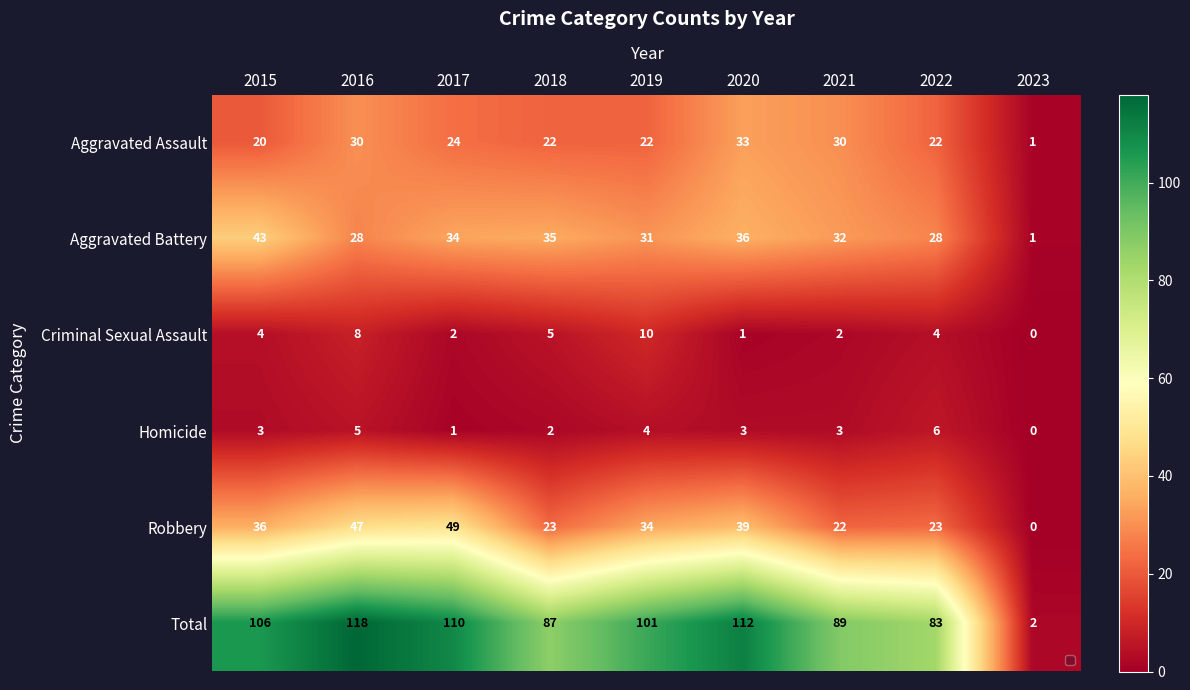

The value of Aggravated Assault at 2021 is 30. True or false?

True